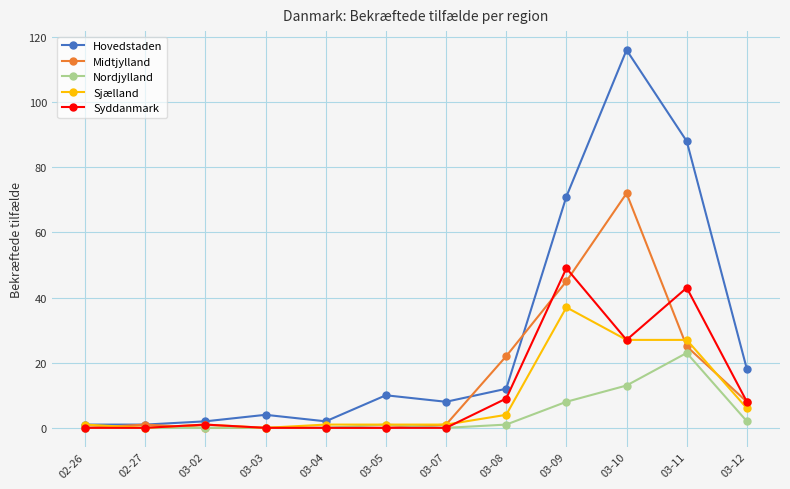

Is the value of Nordjylland at 03-03 greater than the value of Syddanmark at 03-08?

No